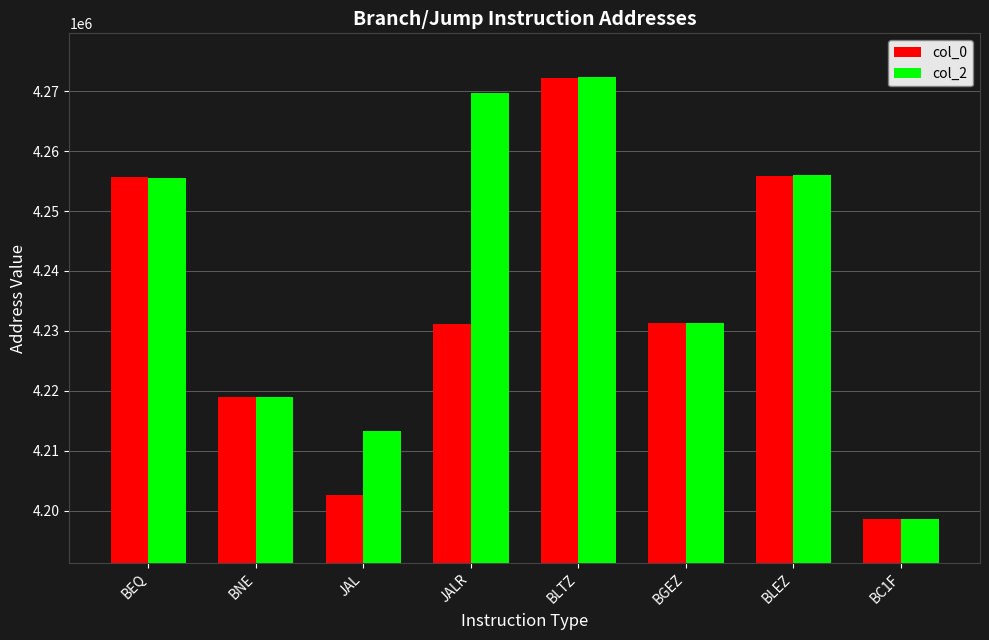

What is the value of the col_0 bar at the 2nd from the left?

4218888